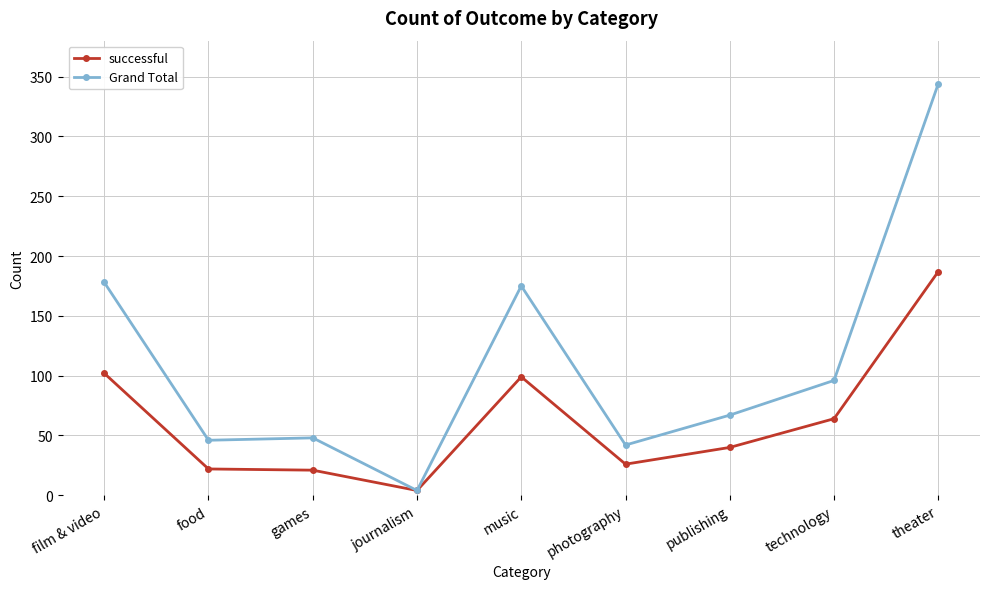

Between food and technology, which series saw the biggest shift?

Grand Total